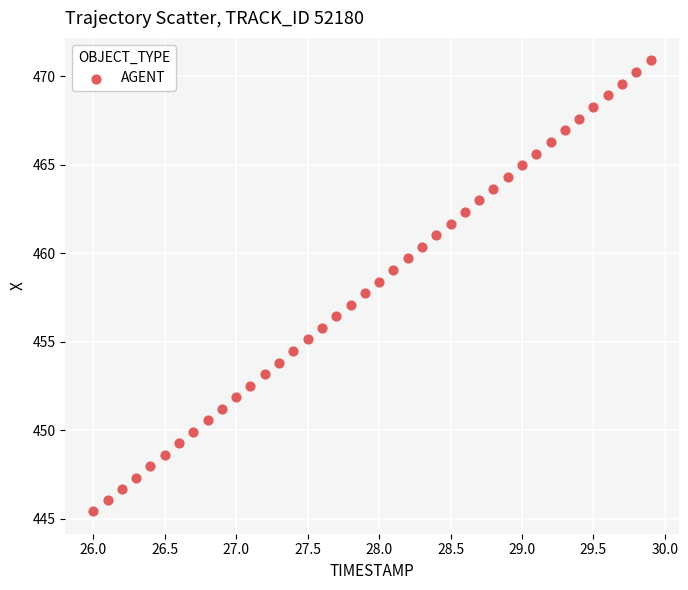

What is the range of X values (max minus min)?

3.9